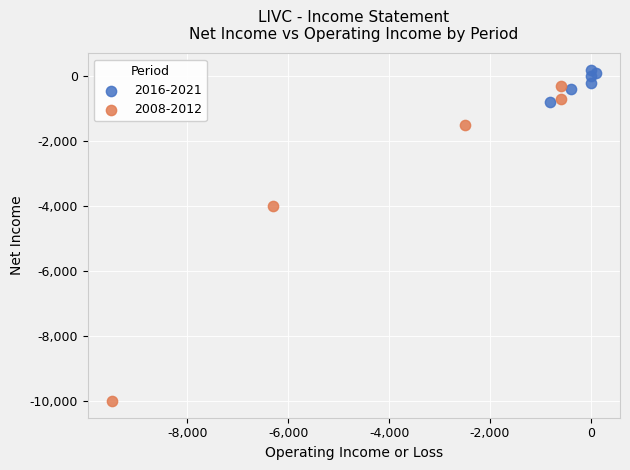

Which series contains the highest Y value?

2016-2021